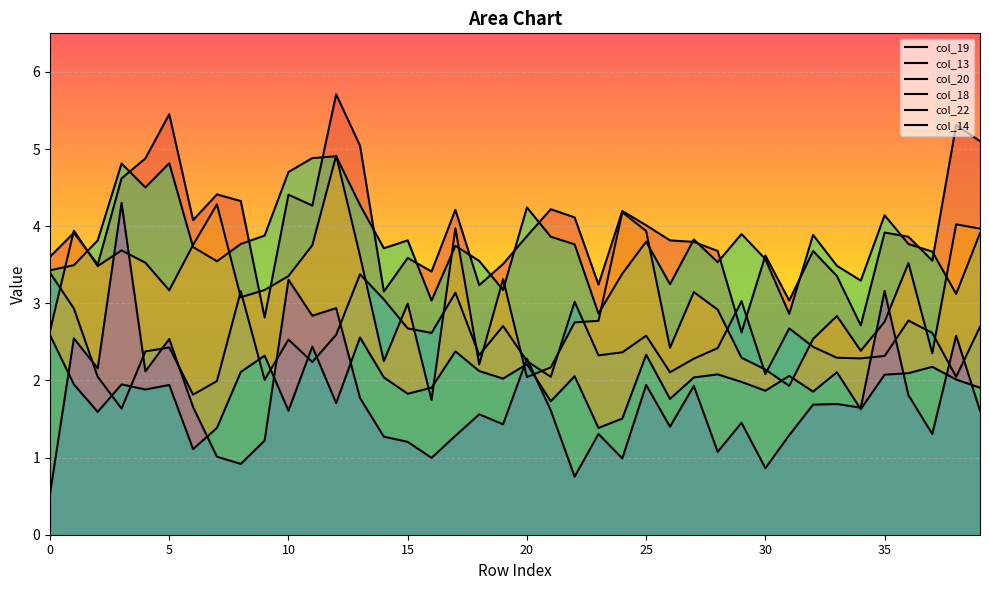

True or false: col_19 has a value of 1.6 at 28.

False